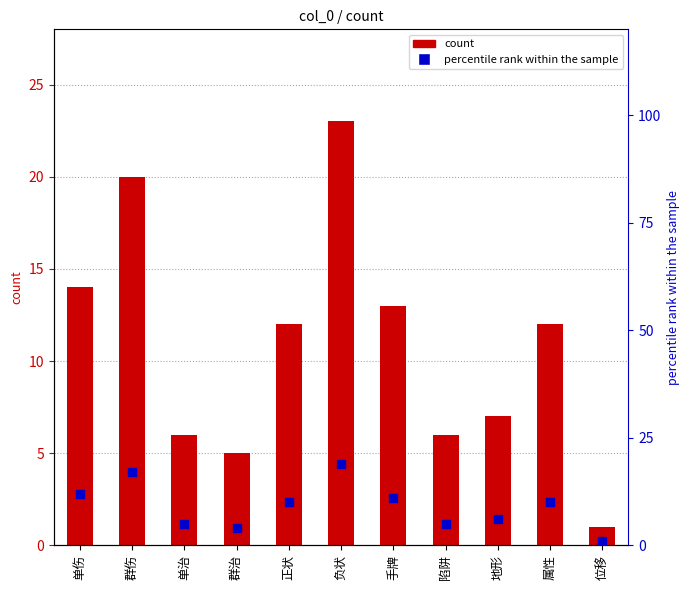

At how many categories does at least one series exceed 4?

10